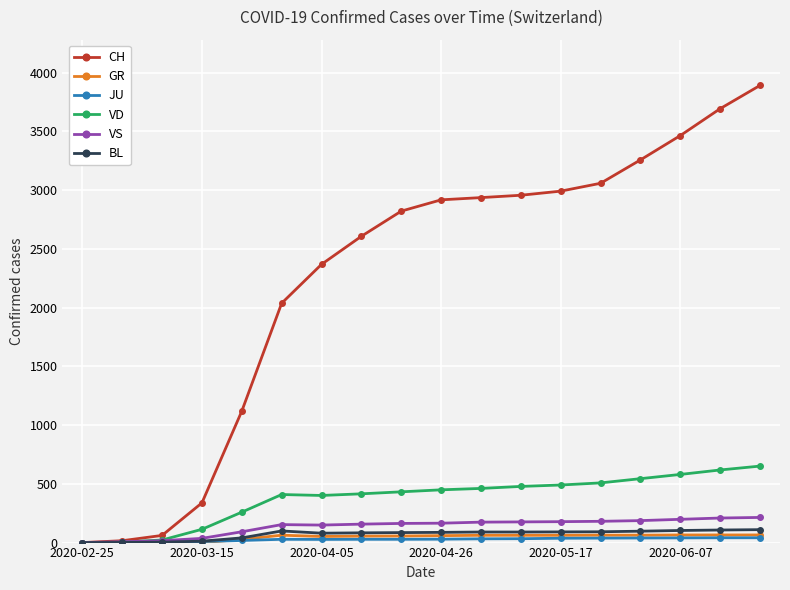

What is the greatest value displayed?

3891